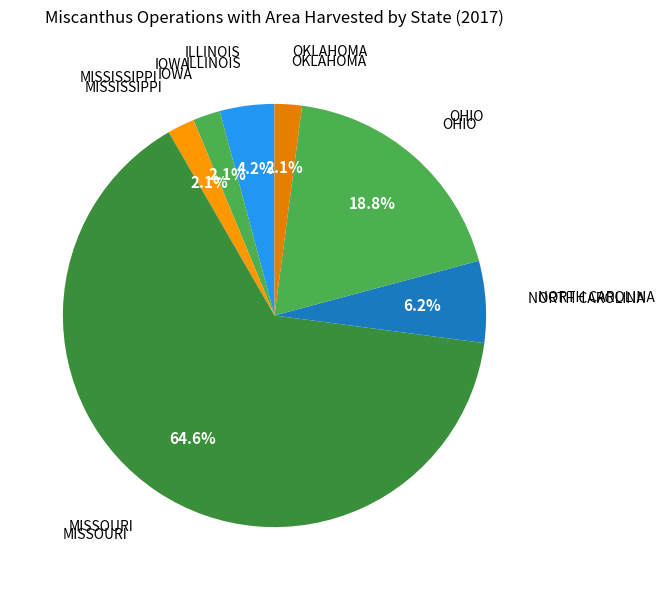

To the nearest percent, what is the average slice percentage?

14%